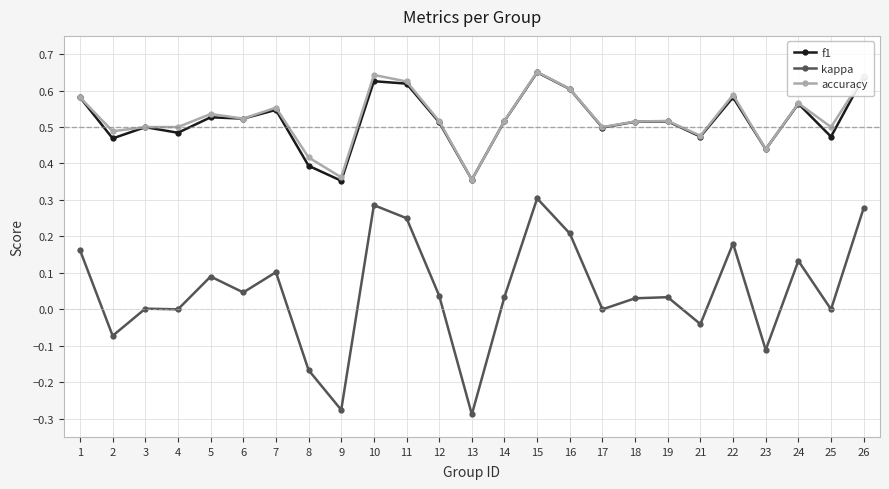

True or false: f1 and kappa cross at least once.

False